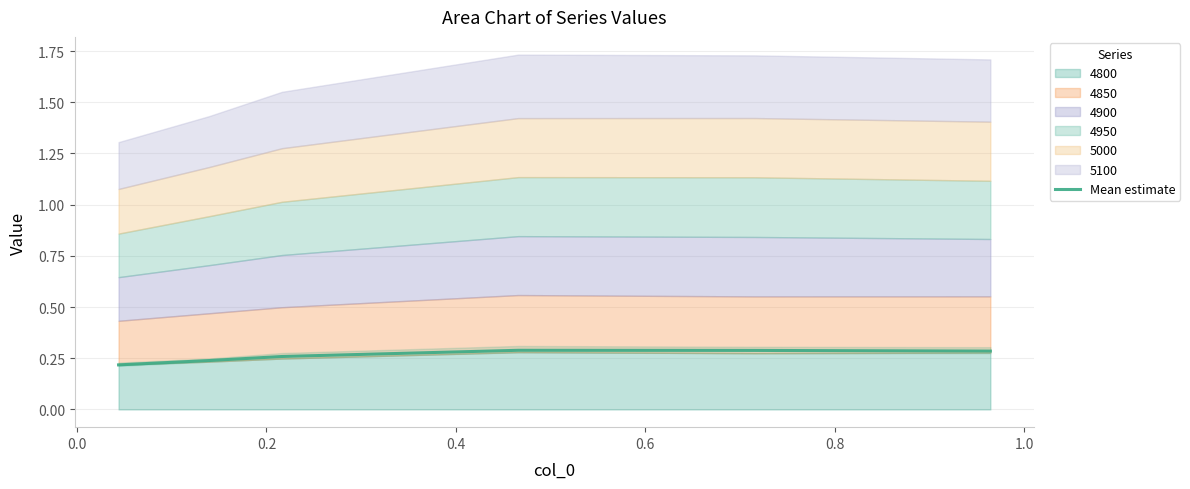

What is the sum of all values?

1.6